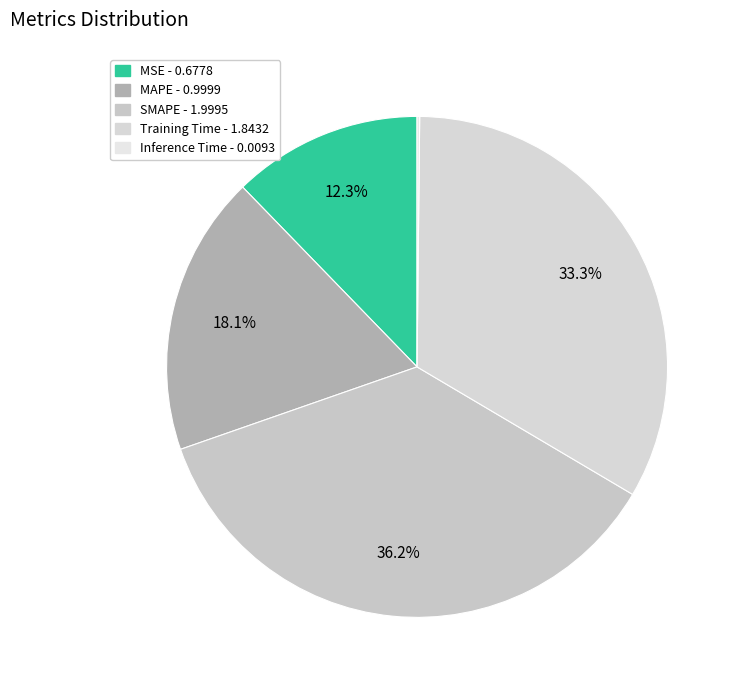

True or false: Inference Time accounts for 1% of the total.

False